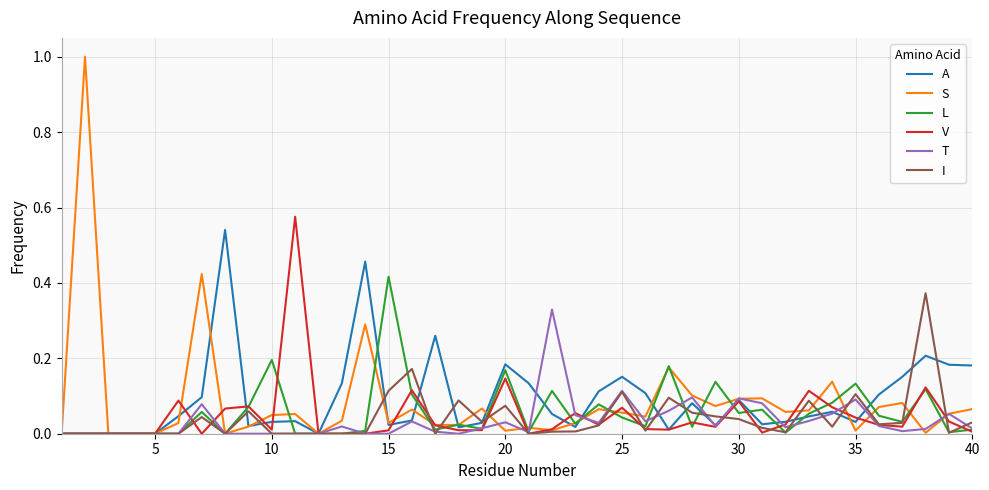

How many lines are shown in the chart?

6